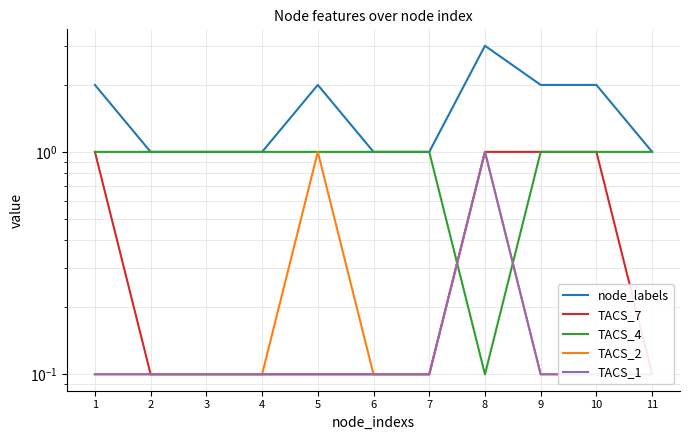

What is the value of the TACS_7 point at the 8th from the left?

1.0